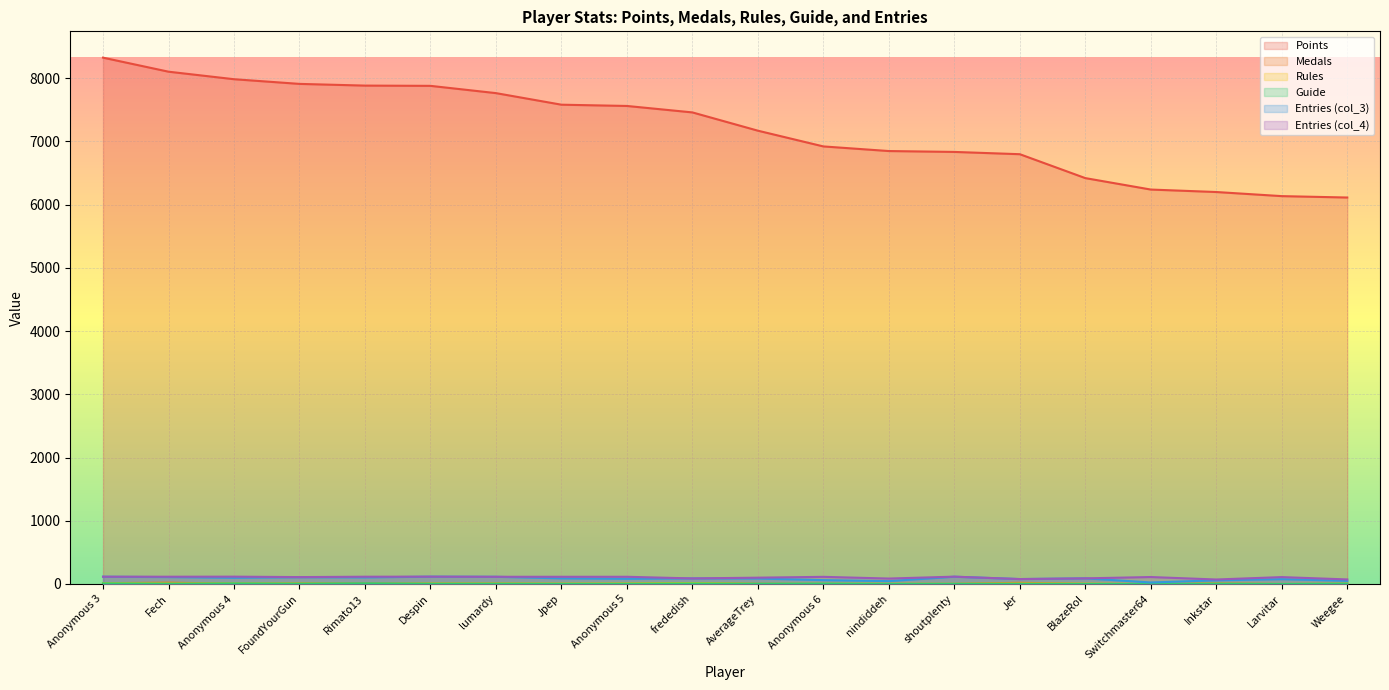

Reading left to right, list all the values displayed in this chart.

Points: Anonymous 3=8324	Fech=8102	Anonymous 4=7983	FoundYourGun=7909	Rimato13=7882	Despin=7878	lumardy=7763	Jpep=7580	Anonymous 5=7560	frededish=7458	AverageTrey=7169	Anonymous 6=6920	nindiddeh=6847	shoutplenty=6833	Jer=6797	BlazeRol=6419	Switchmaster64=6238	Inkstar=6199	Larvitar=6134	Weegee=6112
Medals: Anonymous 3=13	Fech=21	Anonymous 4=5	FoundYourGun=11	Rimato13=6	Despin=7	lumardy=7	Jpep=3	Anonymous 5=5	frededish=15	AverageTrey=3	Anonymous 6=1	nindiddeh=2	shoutplenty=2	Jer=19	BlazeRol=2	Switchmaster64=1	Inkstar=8	Larvitar=0	Weegee=3
Rules: Anonymous 3=13	Fech=6	Anonymous 4=8	FoundYourGun=6	Rimato13=2	Despin=6	lumardy=6	Jpep=5	Anonymous 5=7	frededish=15	AverageTrey=1	Anonymous 6=3	nindiddeh=3	shoutplenty=2	Jer=6	BlazeRol=5	Switchmaster64=0	Inkstar=3	Larvitar=0	Weegee=4
Guide: Anonymous 3=10	Fech=5	Anonymous 4=9	FoundYourGun=6	Rimato13=10	Despin=5	lumardy=5	Jpep=3	Anonymous 5=4	frededish=8	AverageTrey=4	Anonymous 6=6	nindiddeh=2	shoutplenty=3	Jer=4	BlazeRol=2	Switchmaster64=0	Inkstar=5	Larvitar=0	Weegee=6
Entries_col_3: Anonymous 3=115	Fech=109	Anonymous 4=98	FoundYourGun=107	Rimato13=104	Despin=116	lumardy=114	Jpep=89	Anonymous 5=82	frededish=88	AverageTrey=86	Anonymous 6=61	nindiddeh=45	shoutplenty=115	Jer=78	BlazeRol=89	Switchmaster64=24	Inkstar=58	Larvitar=76	Weegee=50
Entries_col_4: Anonymous 3=115	Fech=115	Anonymous 4=116	FoundYourGun=109	Rimato13=115	Despin=116	lumardy=114	Jpep=114	Anonymous 5=114	frededish=88	AverageTrey=100	Anonymous 6=113	nindiddeh=86	shoutplenty=116	Jer=78	BlazeRol=89	Switchmaster64=110	Inkstar=71	Larvitar=109	Weegee=72